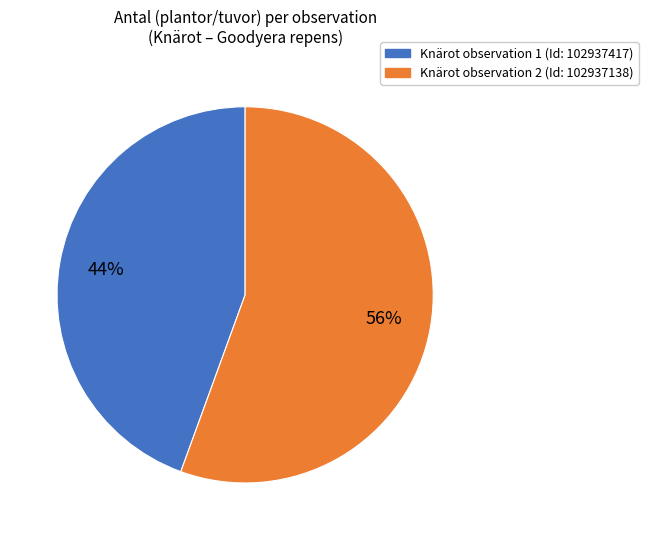

To the nearest percent, what is the average slice percentage?

50%